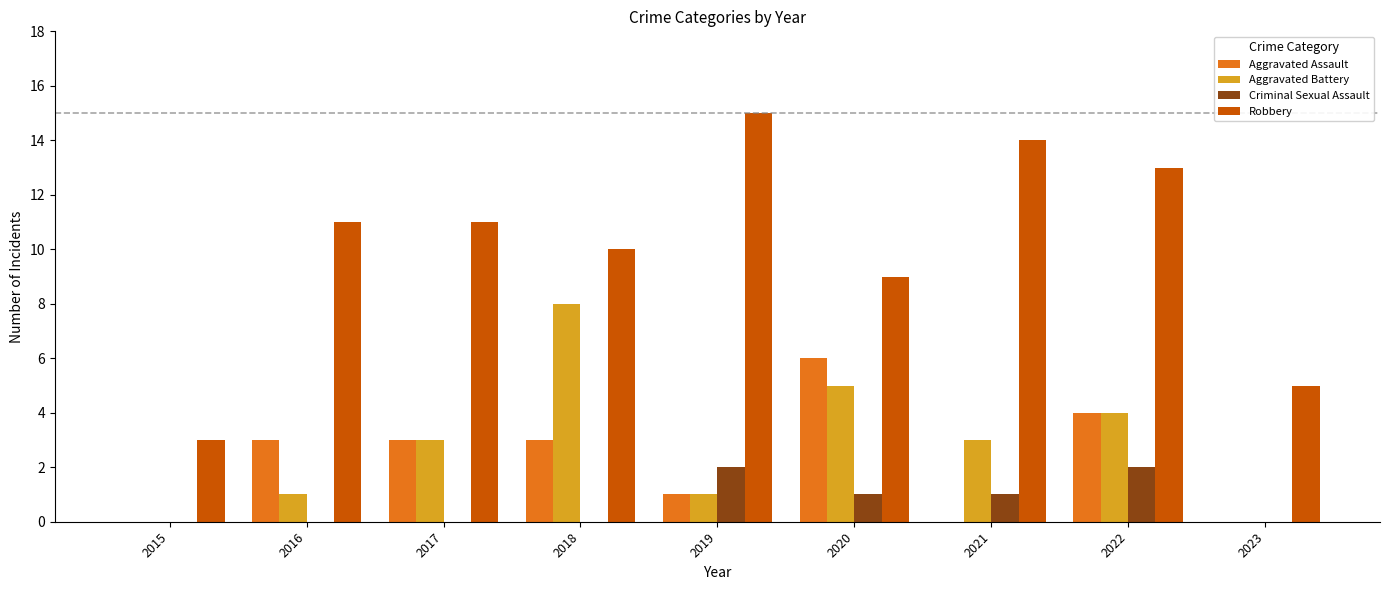

Between 2015 and 2022, which series saw the biggest shift?

Robbery